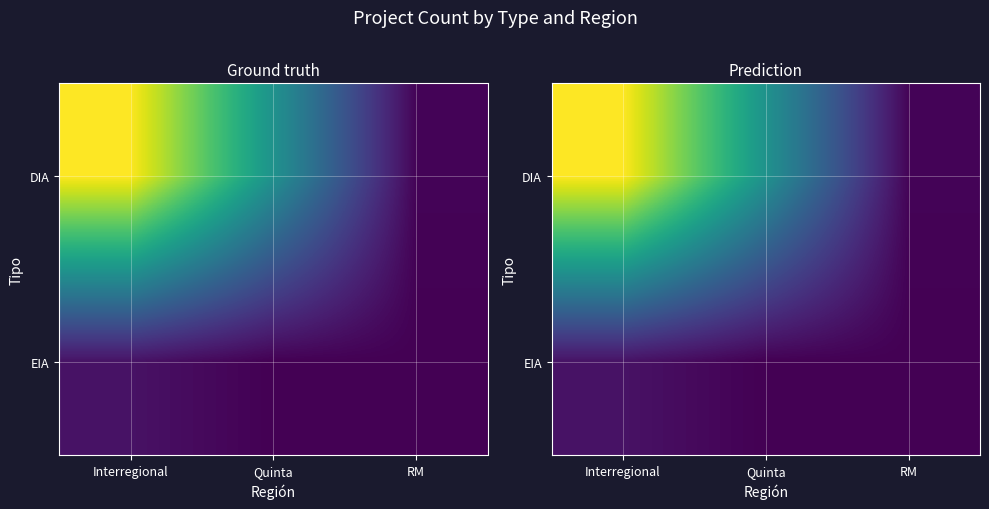

What is the maximum value shown in the chart?

102